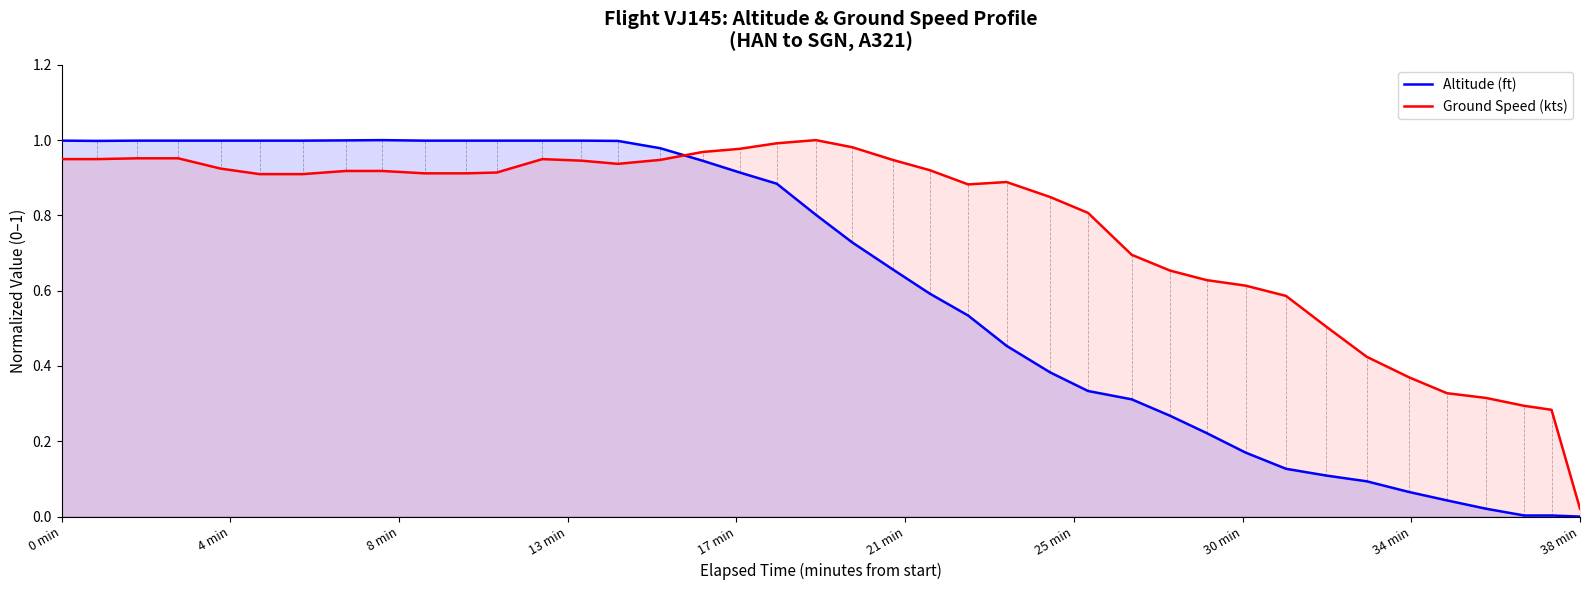

List the series in order of their overall mean, lowest first.

Altitude (ft), Ground Speed (kts)